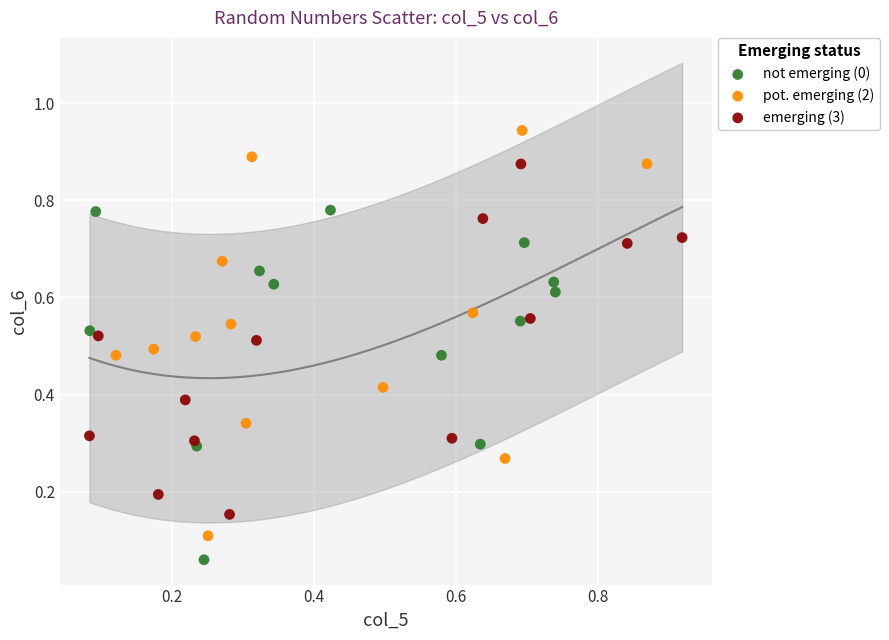

Which series contains the highest Y value?

pot. emerging (2)